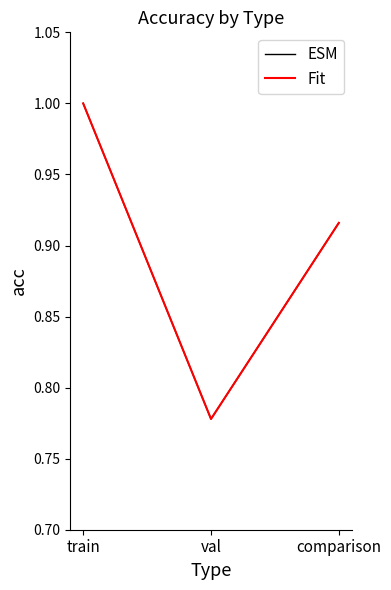

What is the label of the 1st point from the right?

comparison